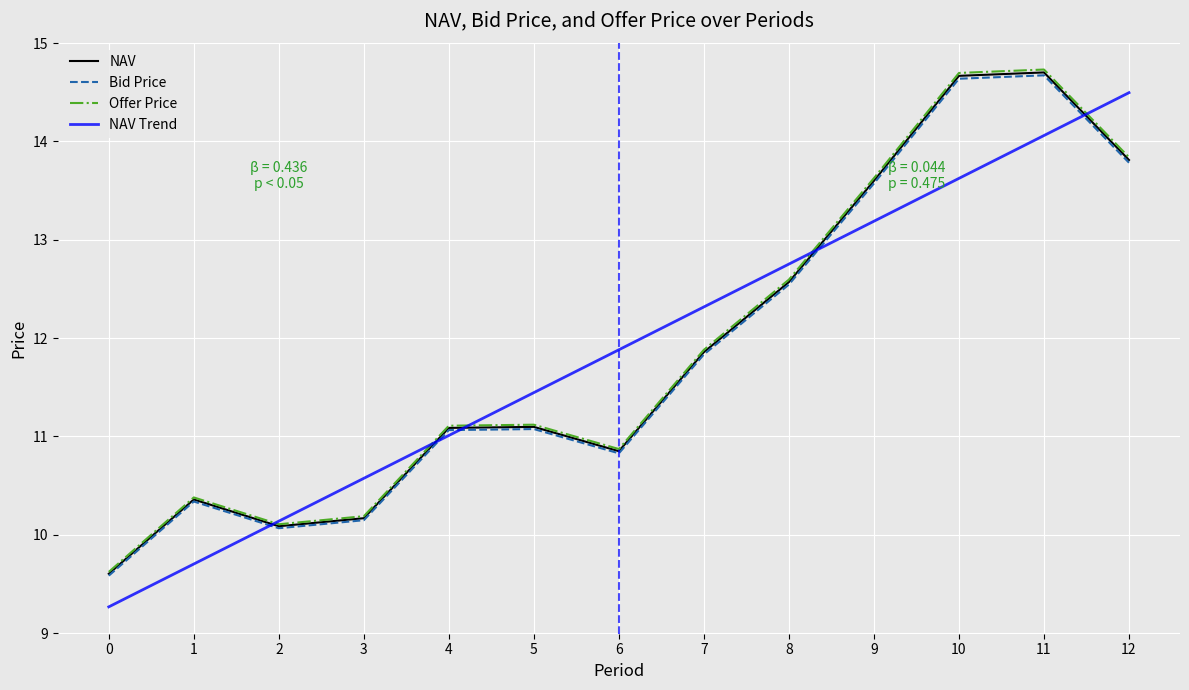

Where is the first local minimum for Bid Price?

2